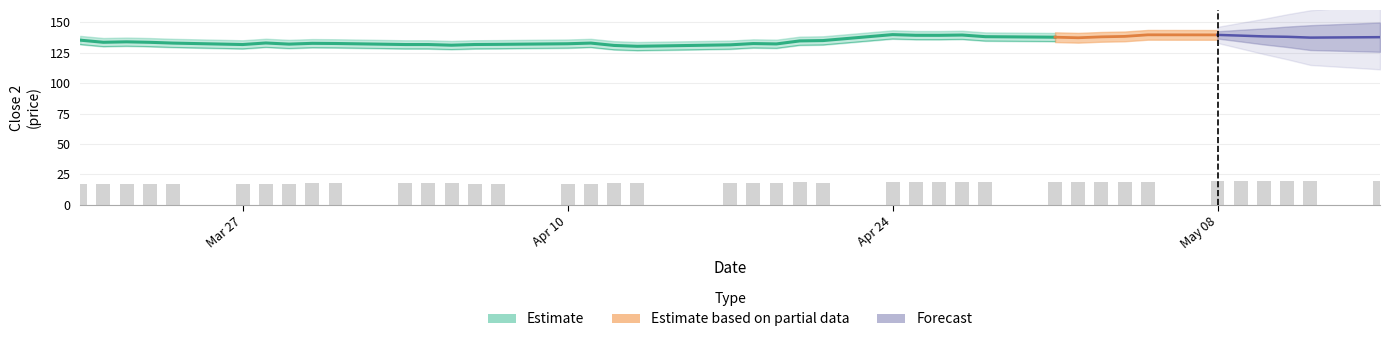

What is the greatest value displayed?

139.8